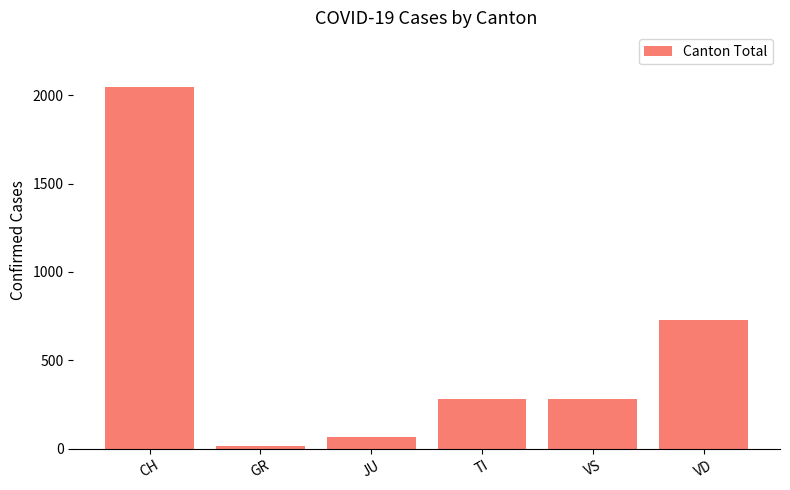

What is the ratio of the value at VS to the value at GR?

18.9